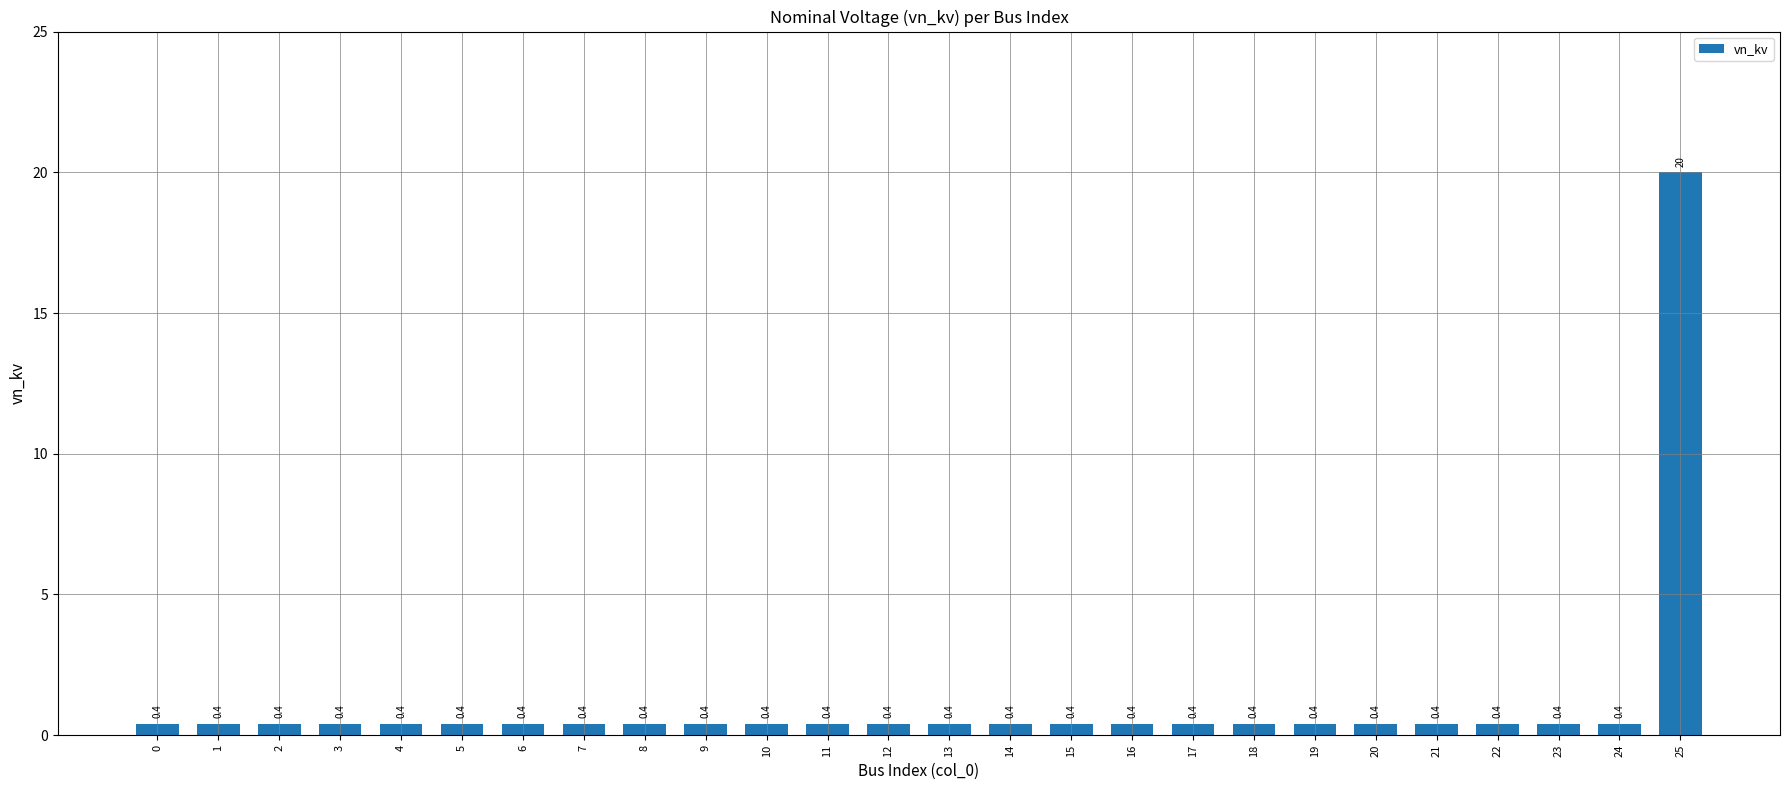

What is the value of the 23rd bar from the left?

0.4